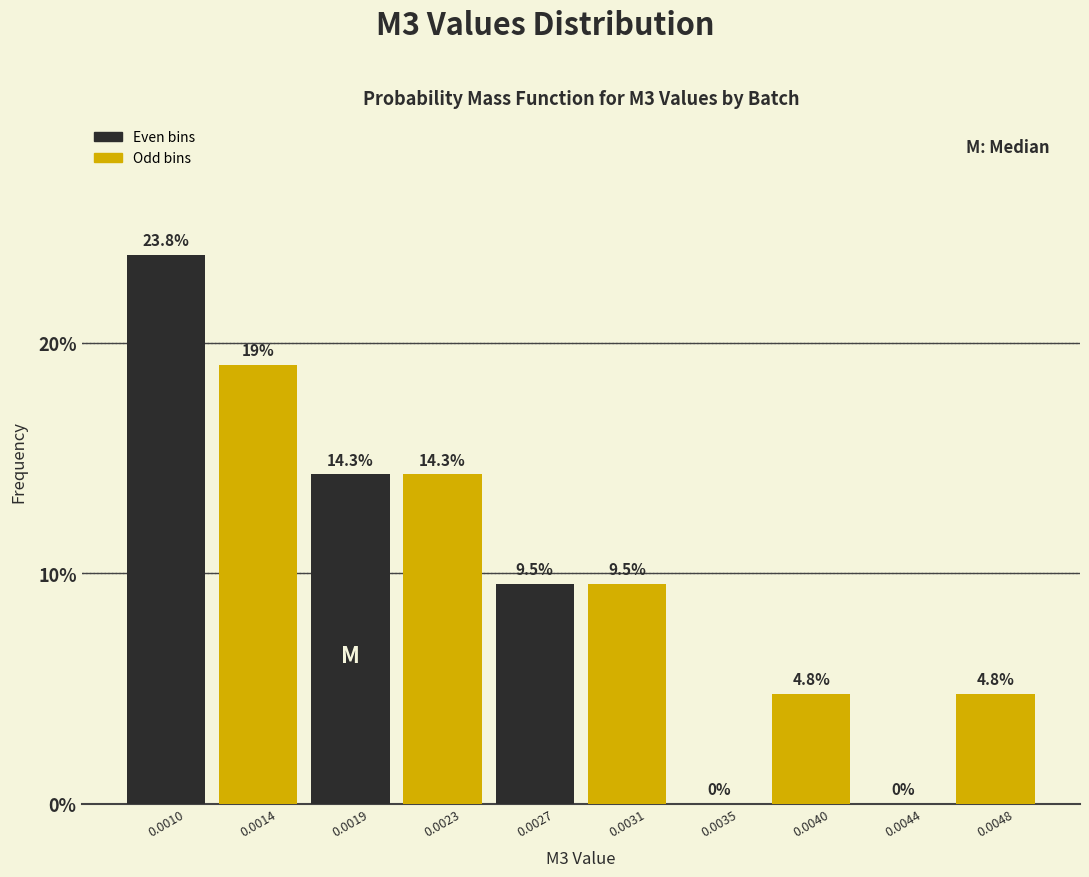

Reading right to left, what are all the values shown in this chart?

0.0048=4.8	0.0044=0.0	0.0040=4.8	0.0035=0.0	0.0031=9.5	0.0027=9.5	0.0023=14.3	0.0019=14.3	0.0014=19.0	0.0010=23.8